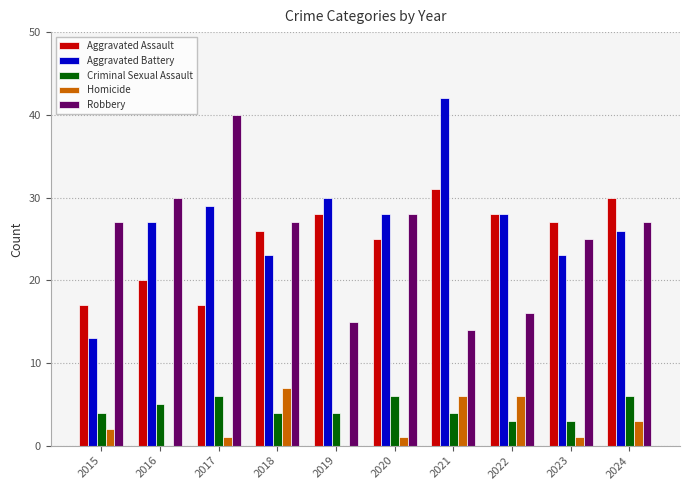

Between 2018 and 2019, which series saw the biggest shift?

Robbery